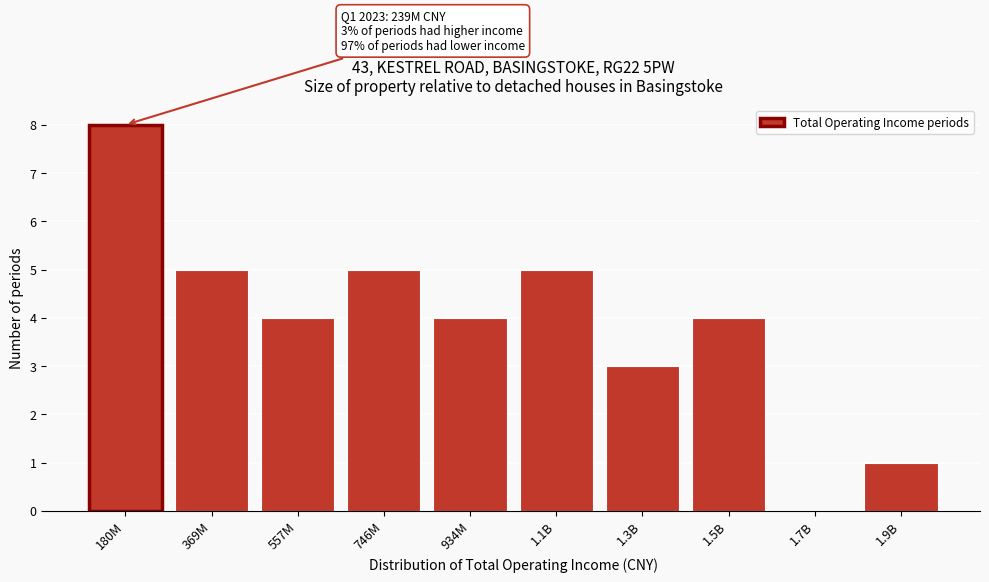

Reading left to right, what are all the values shown in this chart?

180M=8	369M=5	557M=4	746M=5	934M=4	1.1B=5	1.3B=3	1.5B=4	1.7B=0	1.9B=1